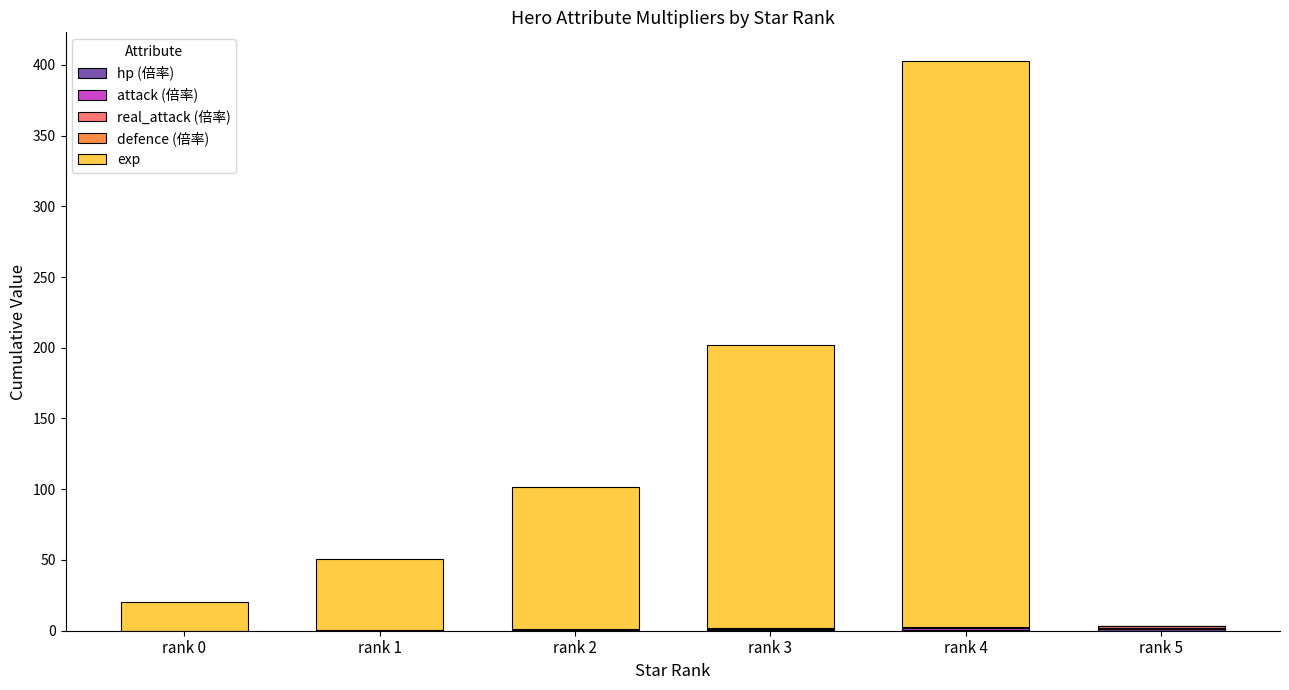

At which category is the sum across all series the highest?

rank 4